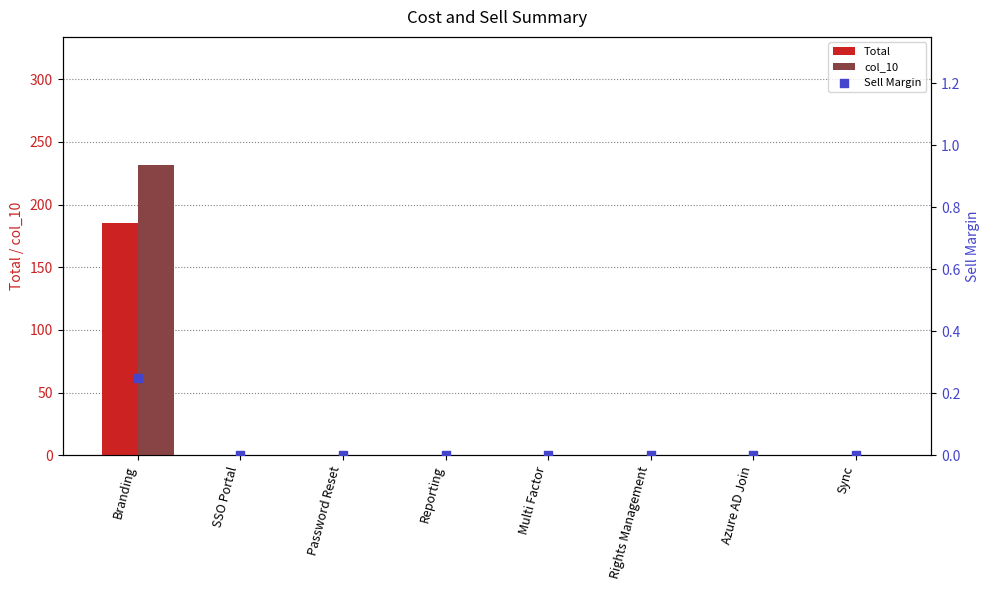

At which category is the sum across all series the highest?

Branding